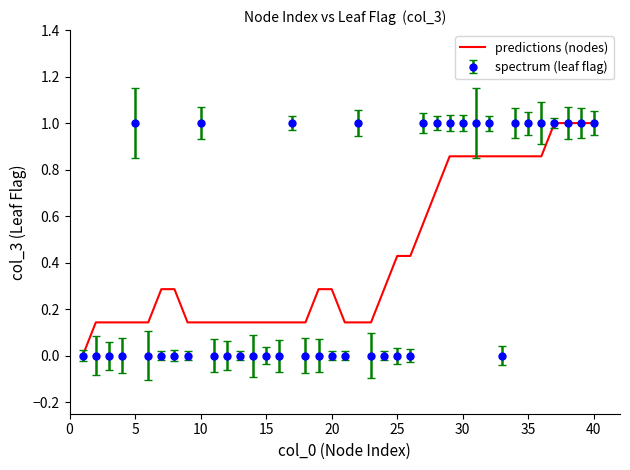

What is the maximum value shown in the chart?

1.0